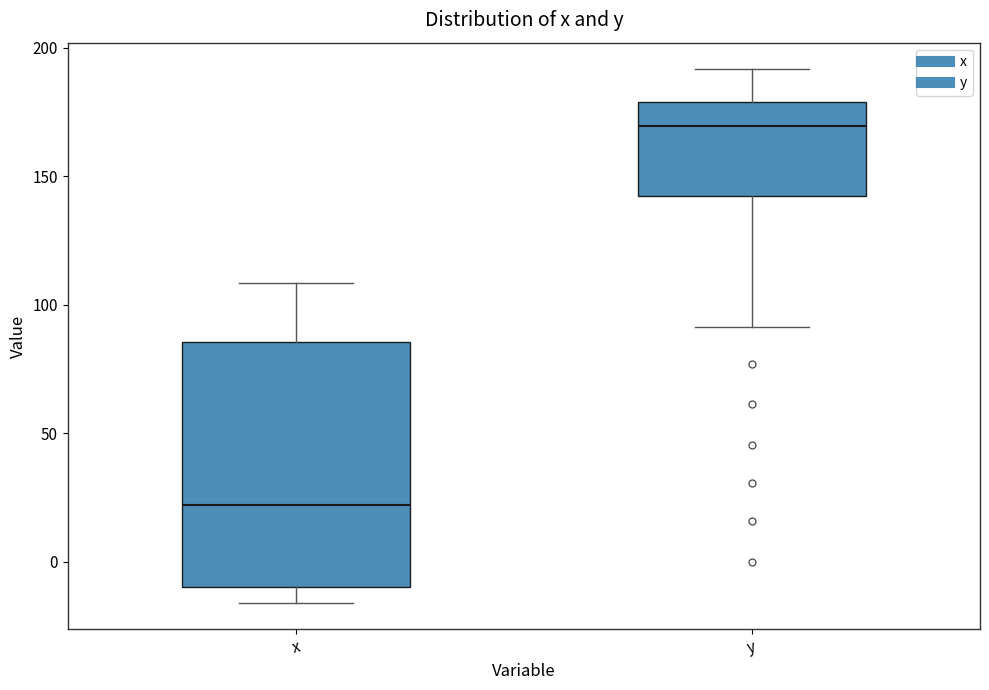

Comparing the boxes themselves (not the whiskers), which one is the tallest?

x